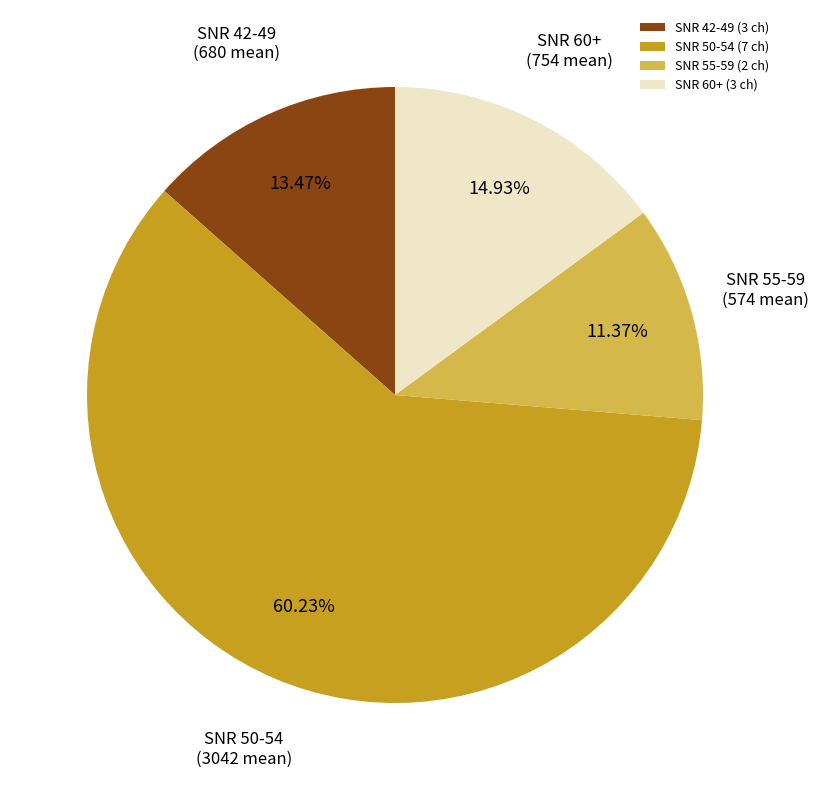

Is there a majority slice in this chart?

Yes